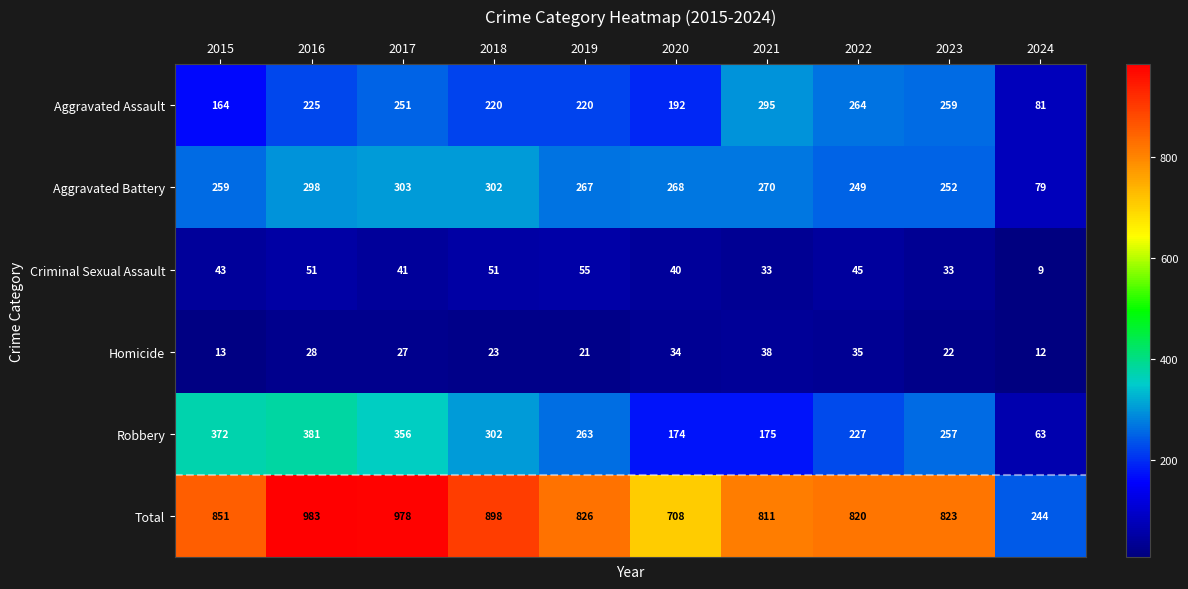

How many values in the Total series are below 826?

5